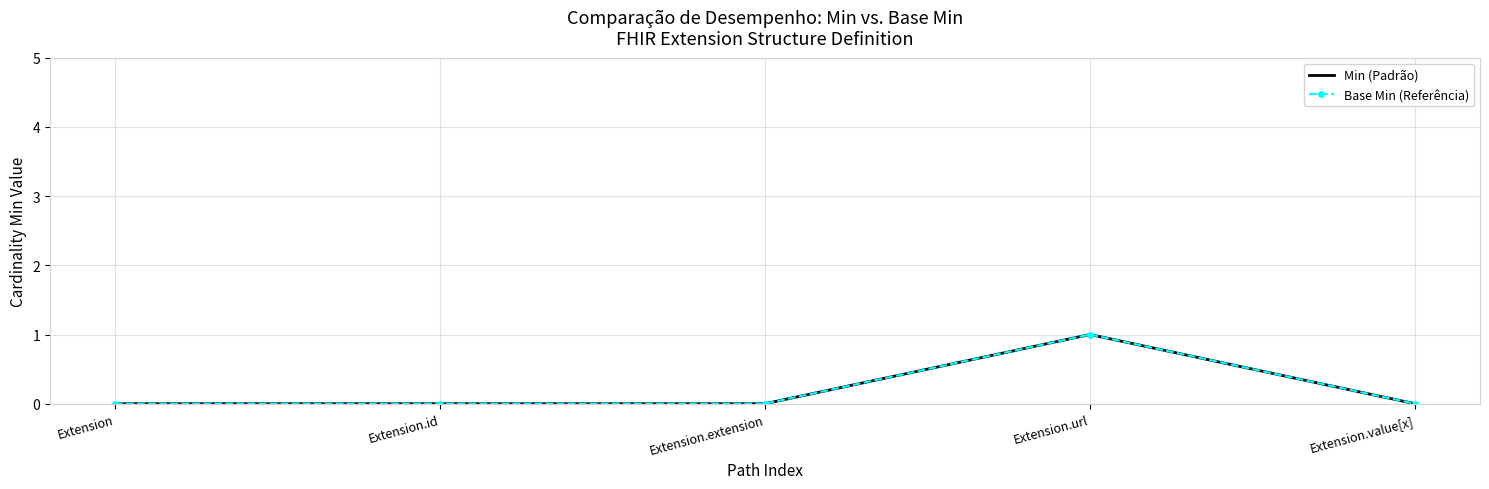

True or false: Min (Padrão) and Base Min (Referência) cross at least once.

False